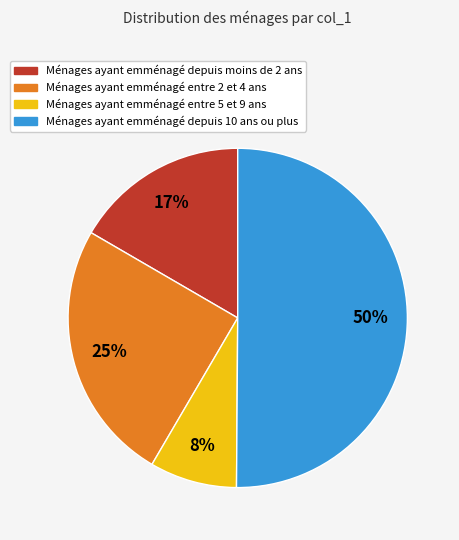

To the nearest percent, what is the average slice percentage?

25%